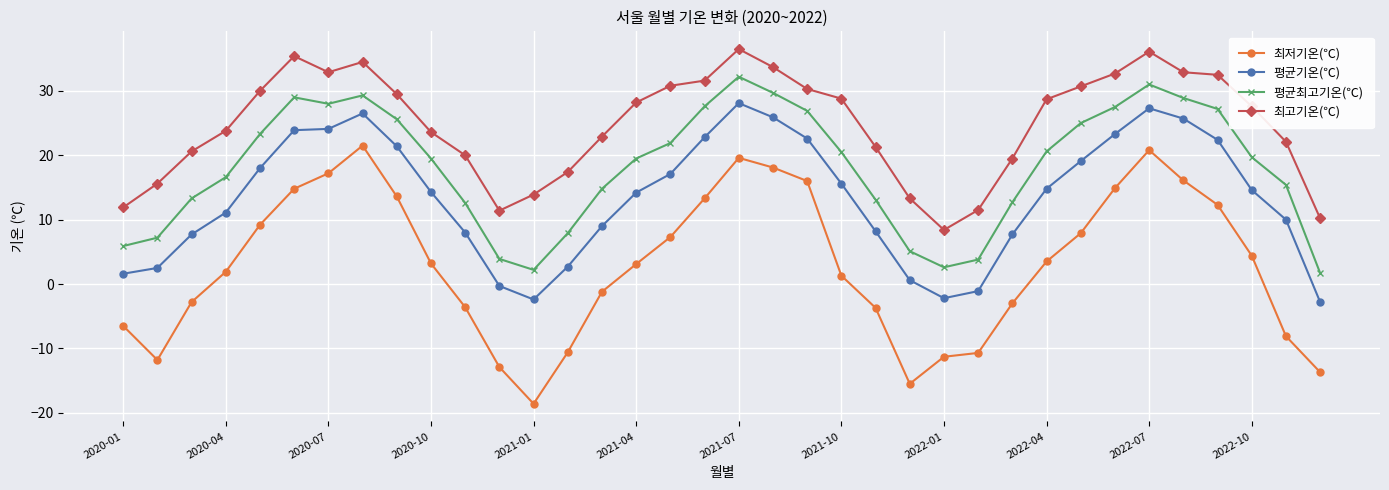

True or false: 최고기온(℃) and 평균기온(℃) intersect in this chart.

False